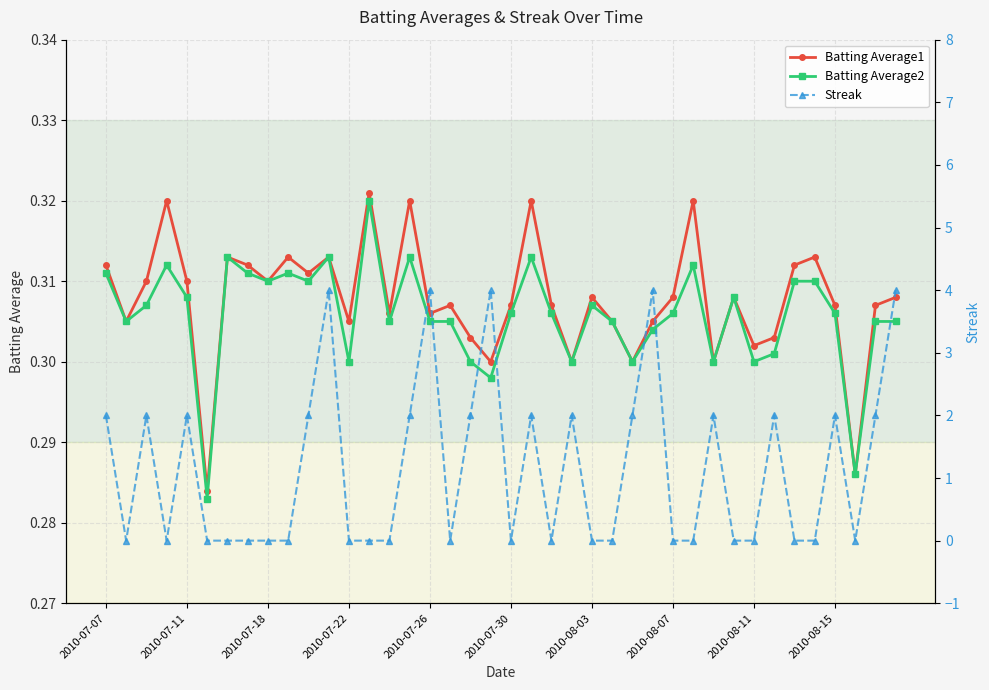

Count the Batting Average2 values in the range 0 to 1.

40